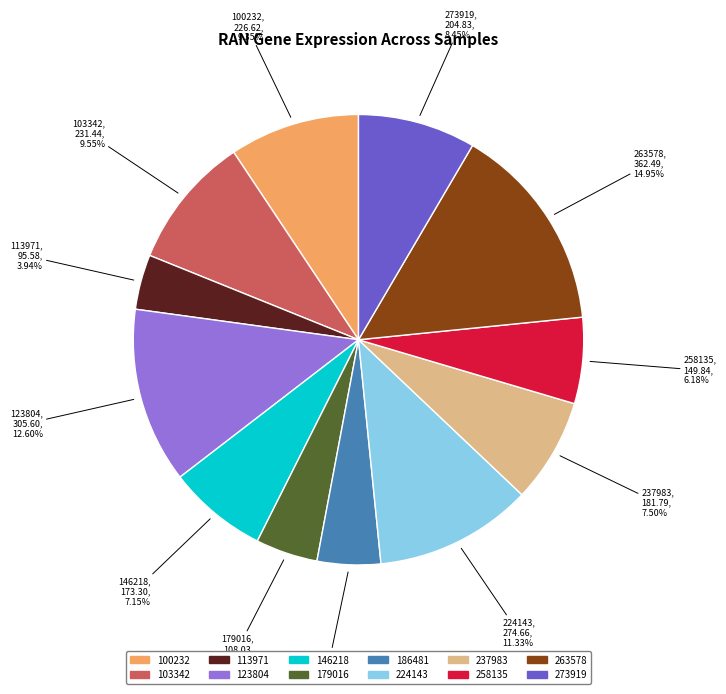

Is there any slice that represents more than half of the pie?

No